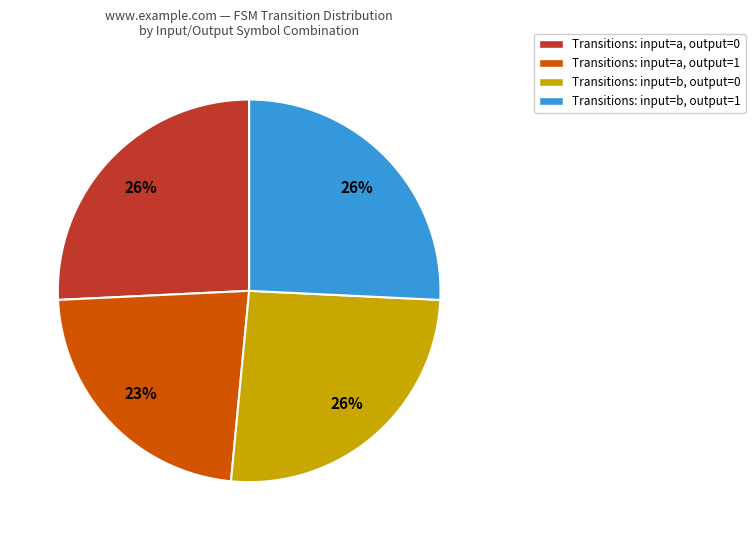

To the nearest percent, what is the average slice percentage?

25%